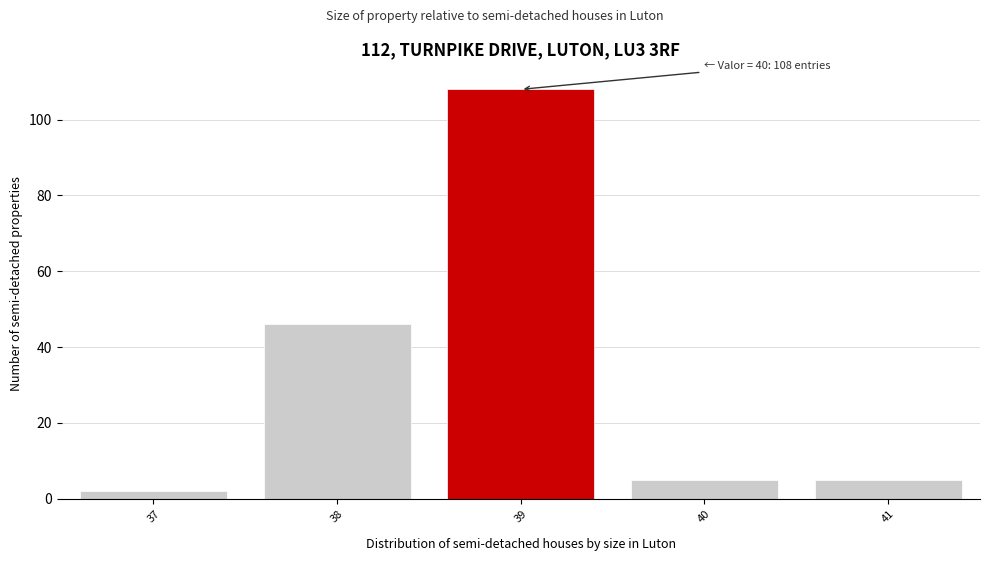

Reading left to right, transcribe all the data shown in this chart.

37=2	38=46	39=108	40=5	41=5